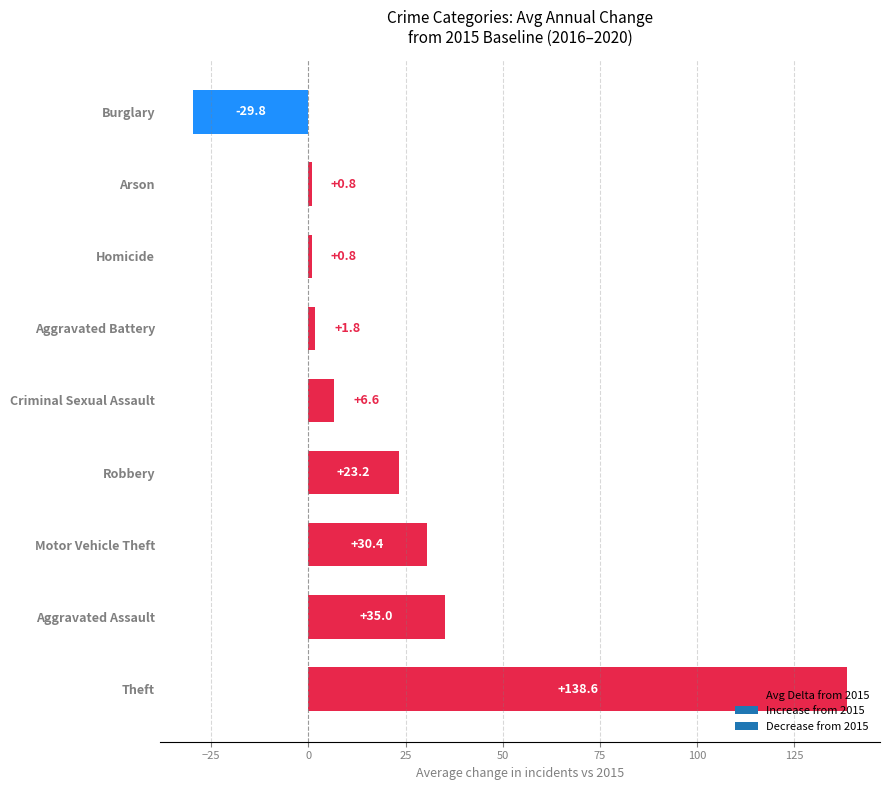

True or false: the data shows 0.8 at Arson.

True